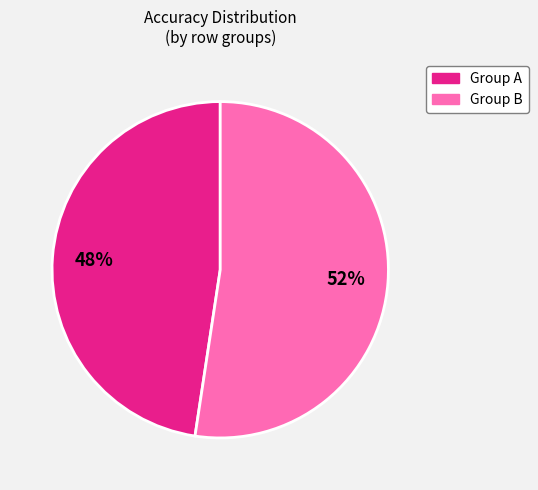

To the nearest percent, what is the average slice percentage?

50%